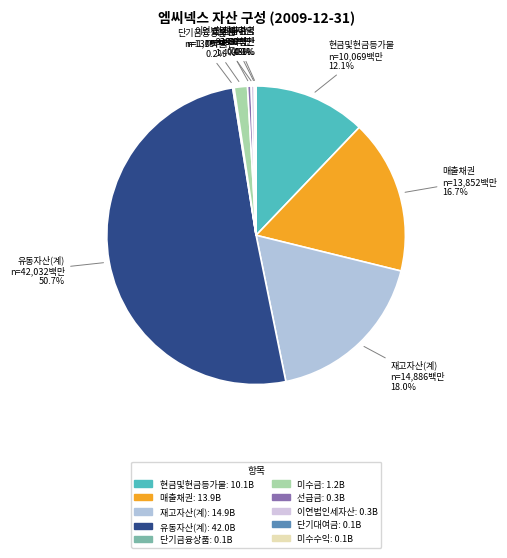

Is 현금및현금등가물 the majority of the pie?

No